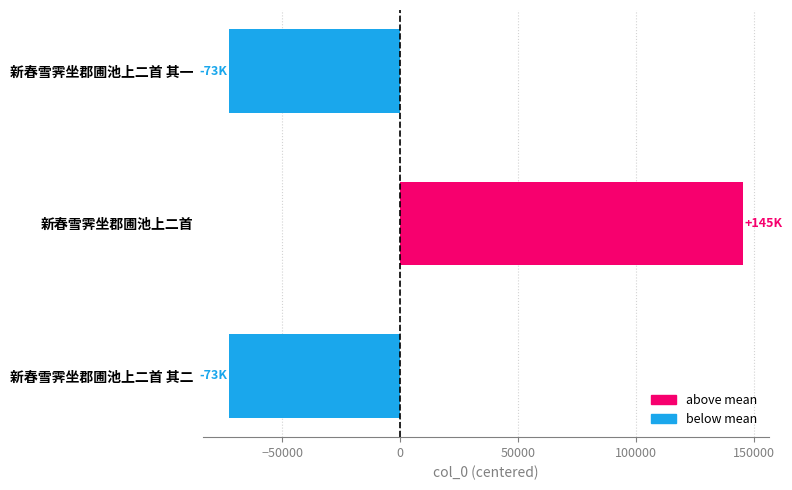

At which label is the value closest to 36323?

新春雪霁坐郡圃池上二首 其一